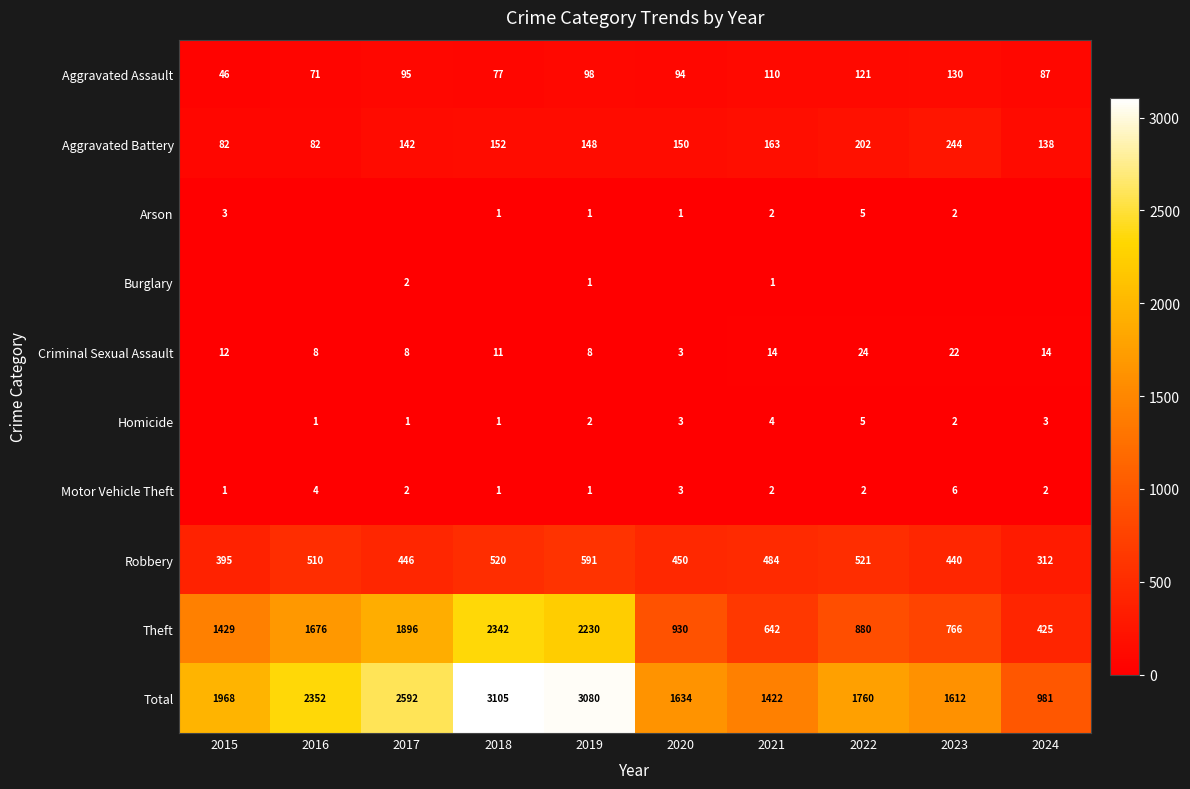

Rank the categories by Robbery value from highest to lowest.

2019, 2022, 2018, 2016, 2021, 2020, 2017, 2023, 2015, 2024